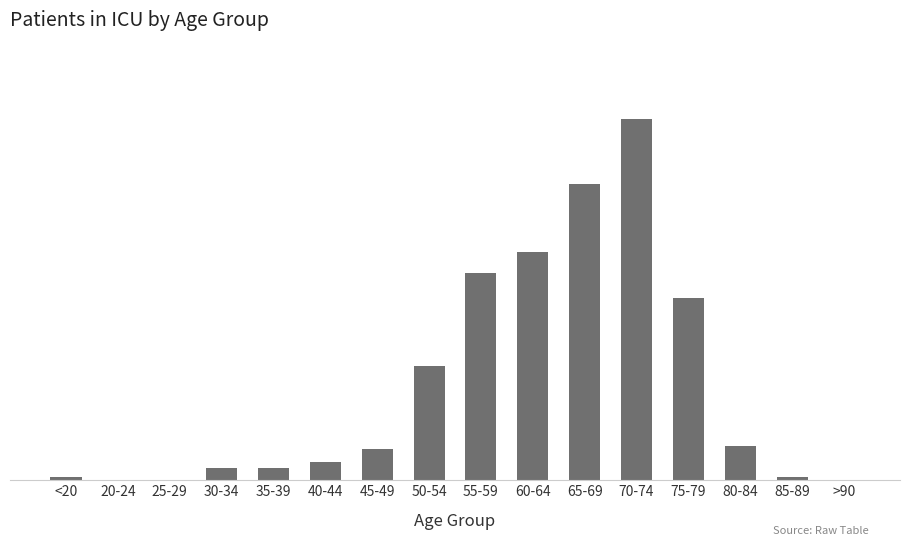

What is the average value?

30